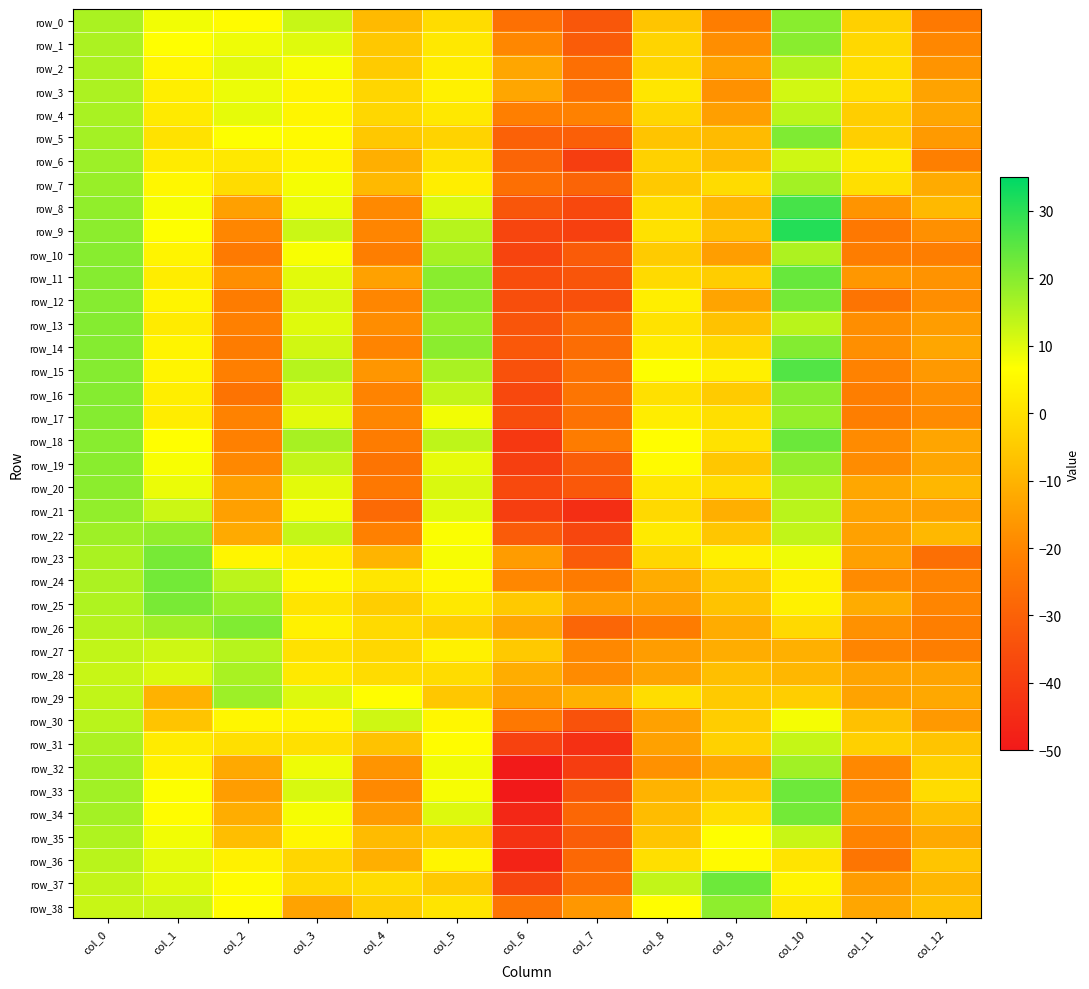

What is the sum of the row_27 values at col_0 and col_11?

-6.7